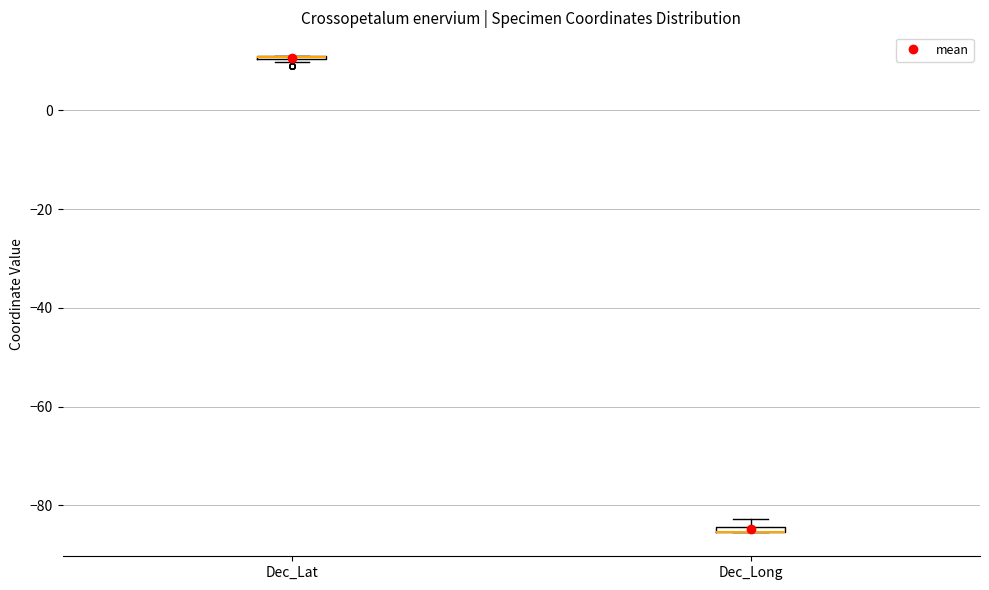

Where is the lower edge of the box for Dec_Long on the y-axis? The values are not printed on the chart, so give them approximately, as read against the axis.

-86